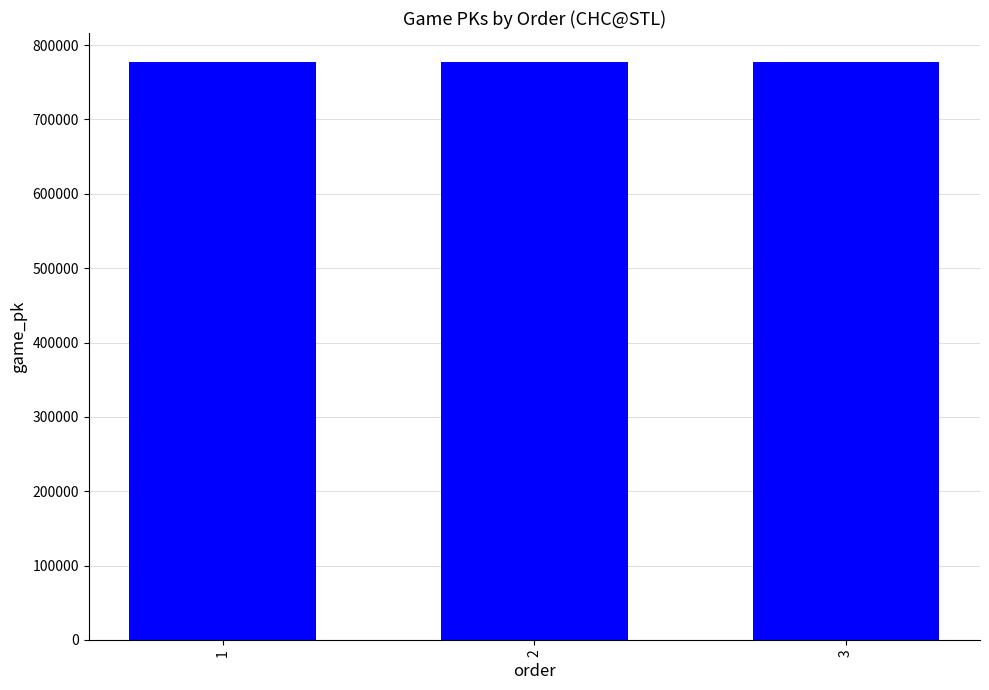

What is the value of the 2nd bar from the left?

777373